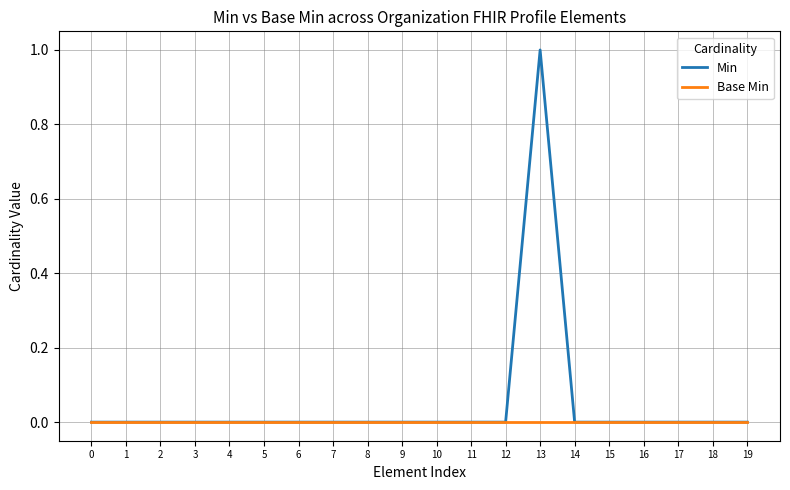

Reading right to left, list all the values displayed in this chart.

Min: 19=0	18=0	17=0	16=0	15=0	14=0	13=1	12=0	11=0	10=0	9=0	8=0	7=0	6=0	5=0	4=0	3=0	2=0	1=0	0=0
Base Min: 19=0	18=0	17=0	16=0	15=0	14=0	13=0	12=0	11=0	10=0	9=0	8=0	7=0	6=0	5=0	4=0	3=0	2=0	1=0	0=0